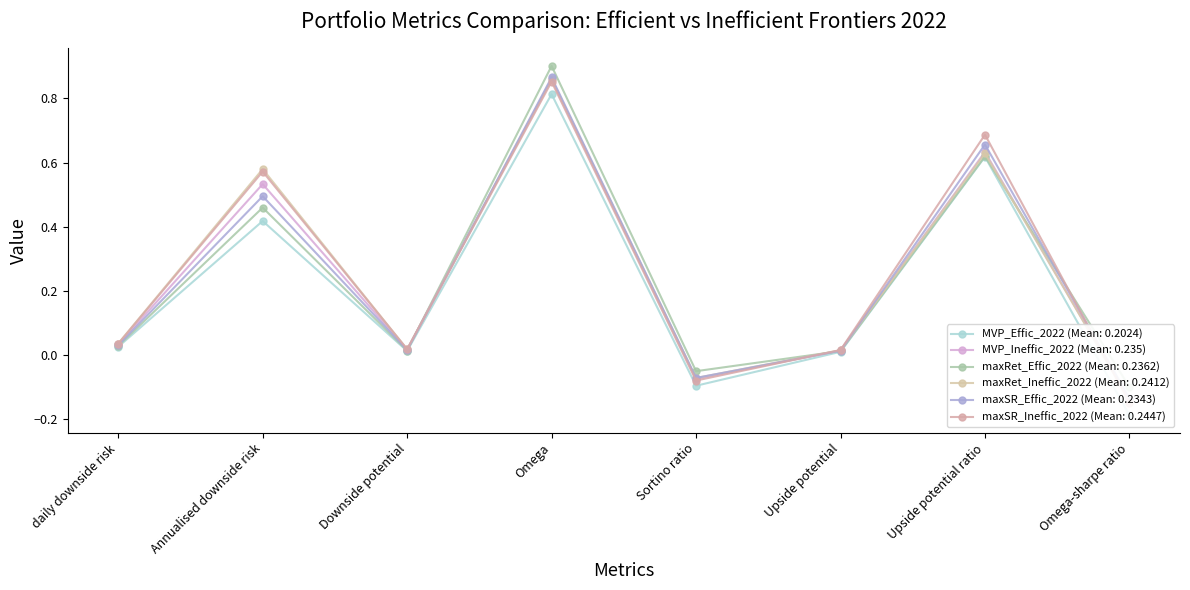

Does the chart have visible grid lines?

No